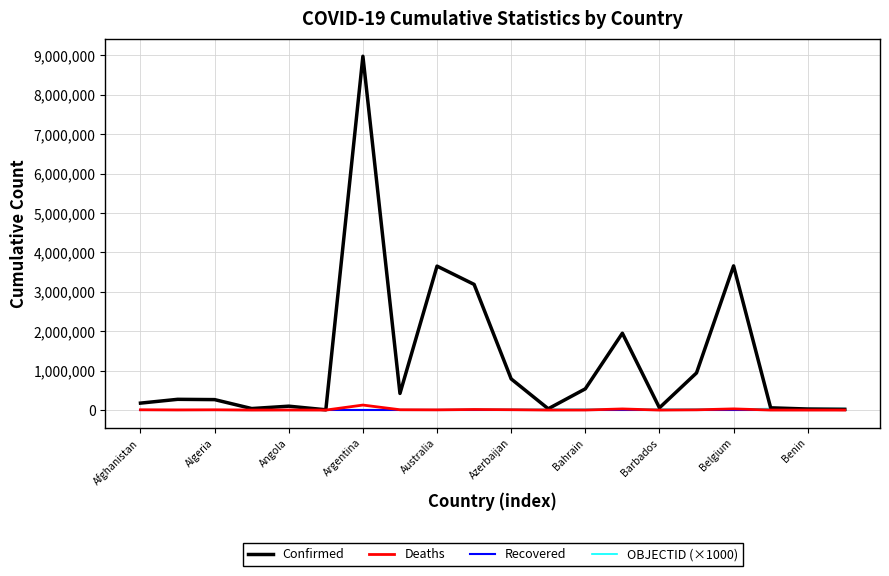

Which series has the widest spread of values?

Confirmed